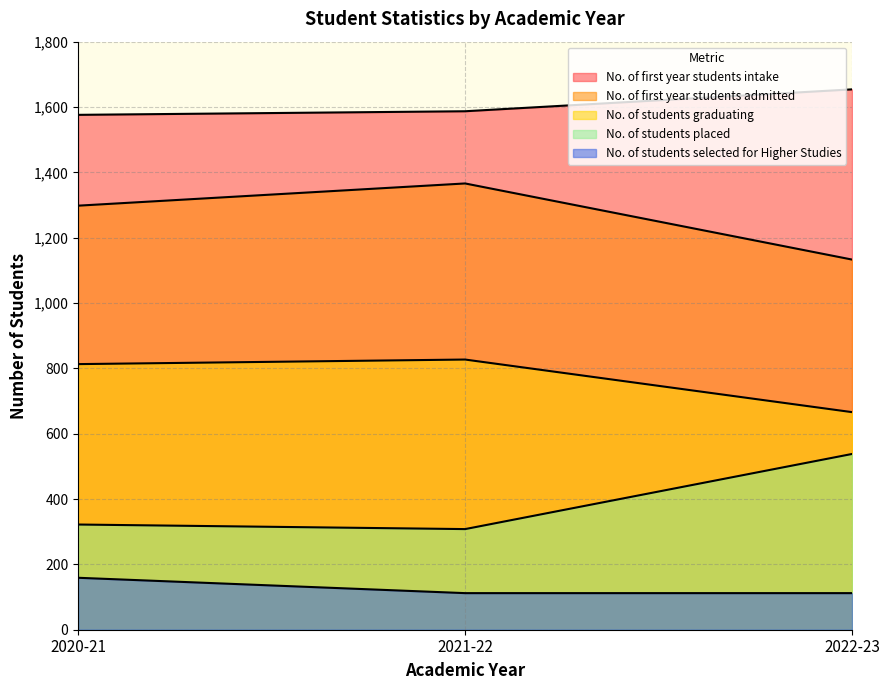

What is the label of the 1st point from the left?

2020-21